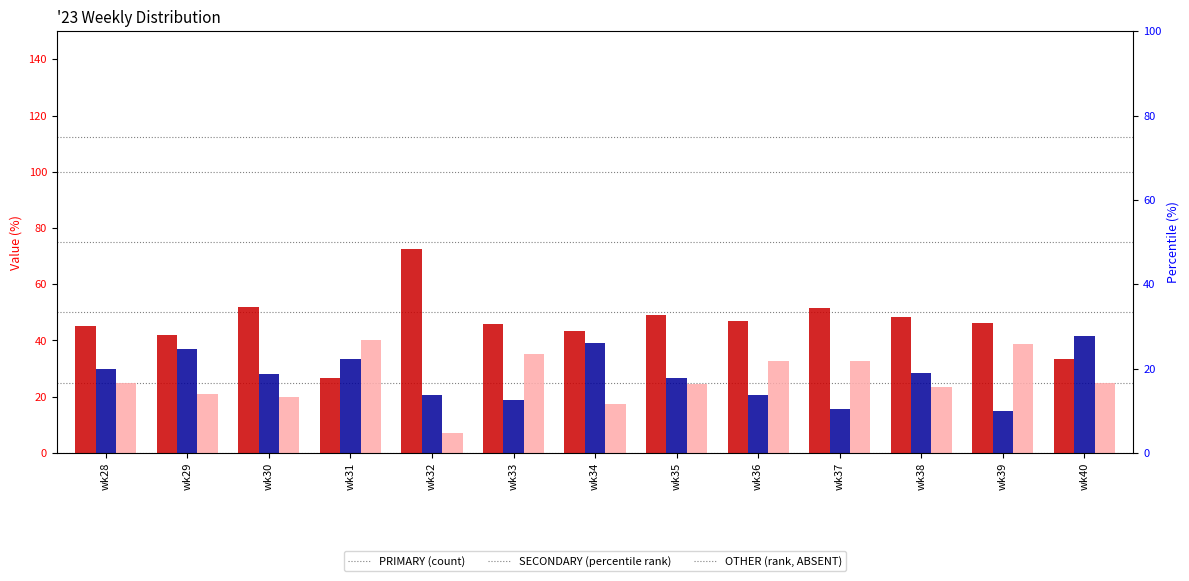

How many groups of bars are there?

13